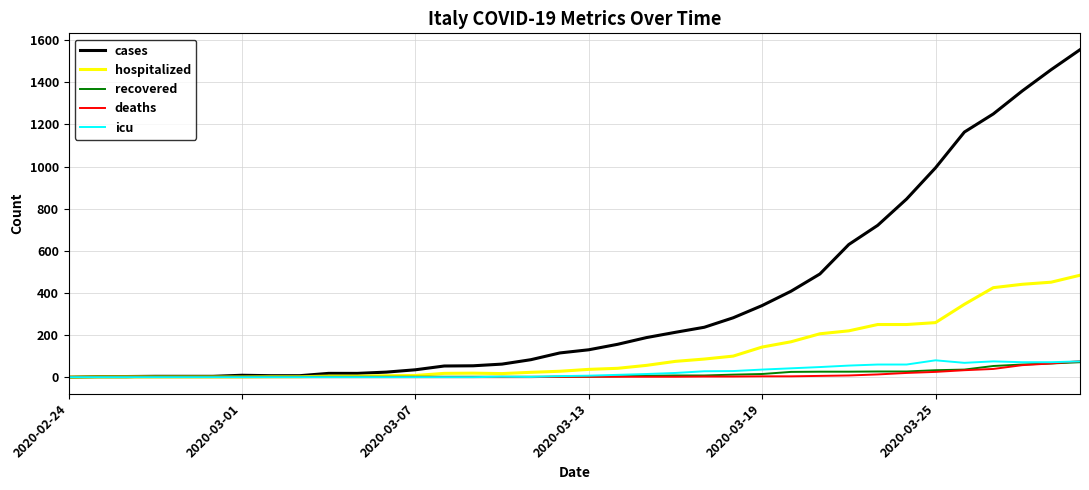

Which series has the widest spread of values?

cases